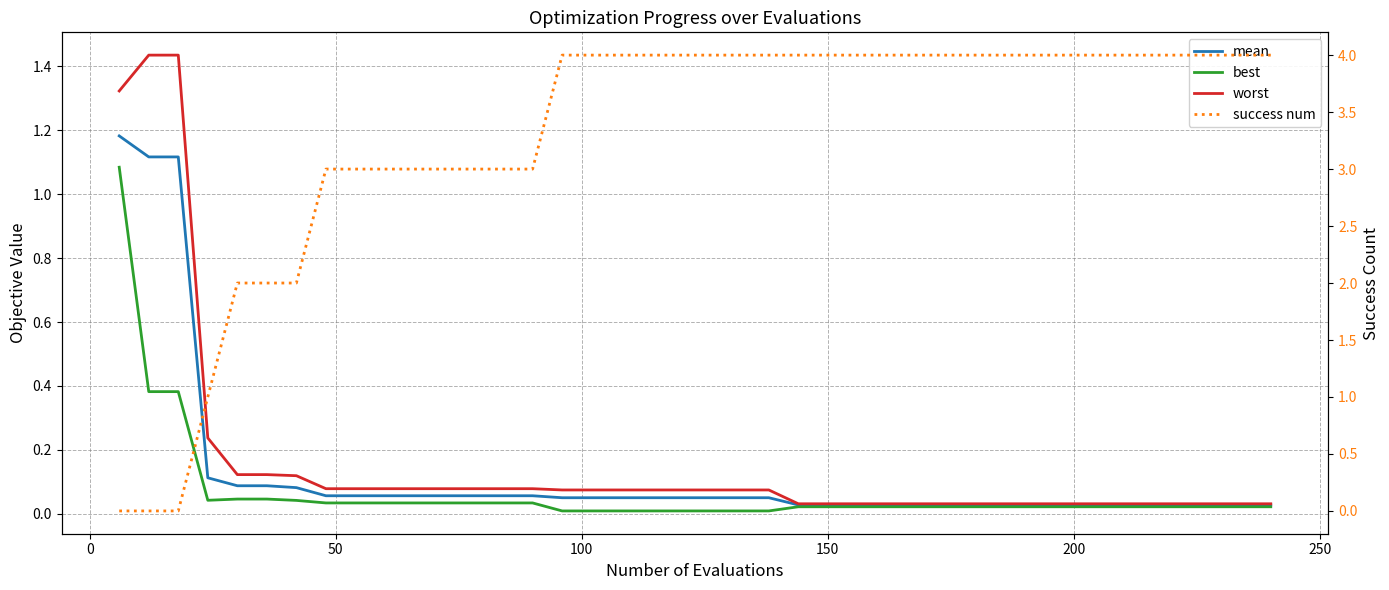

What are all the series names shown in the legend?

mean, best, worst, success num